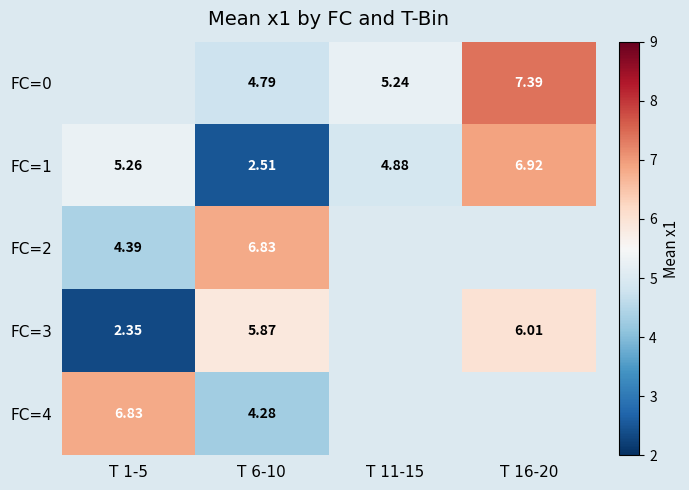

The value of FC=4 at T 6-10 is 2.8. True or false?

False